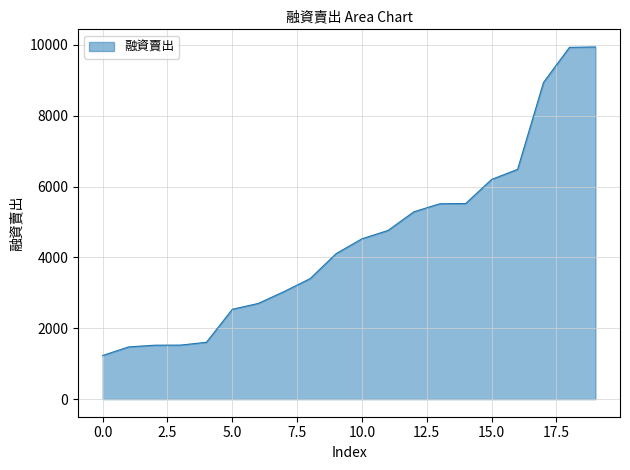

What is the minimum value shown in the chart?

1231